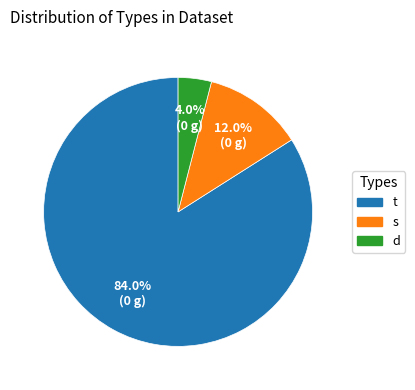

Which slice is the largest?

t